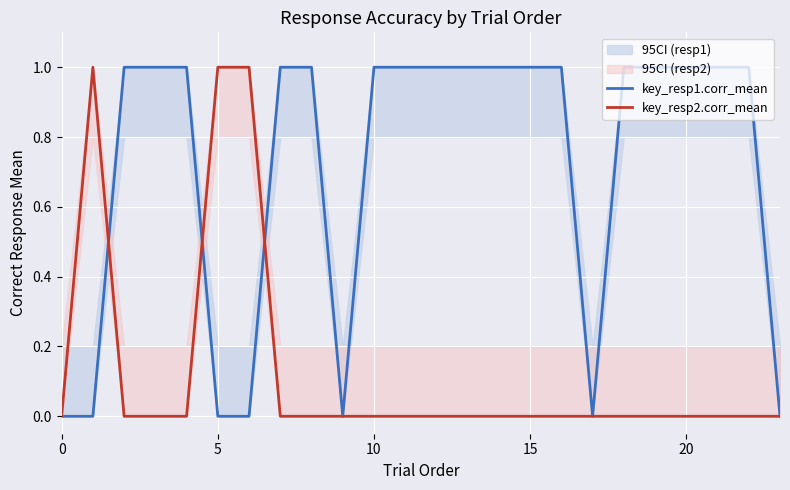

After their last crossing, which series has the higher values: key_resp1.corr_mean or key_resp2.corr_mean?

key_resp1.corr_mean